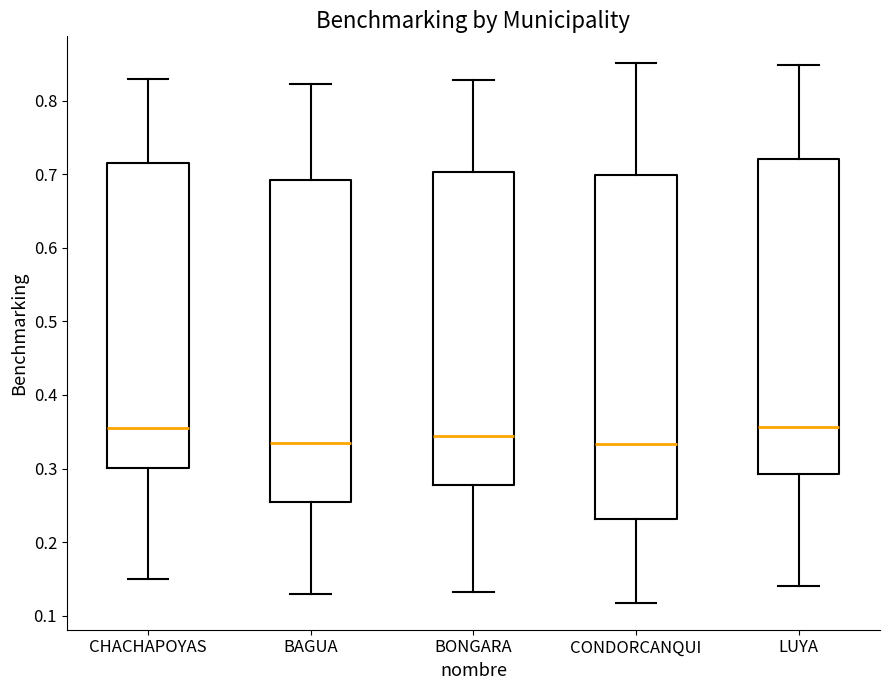

Reading left to right, read every box against the y-axis: the position of its median line, the range the box covers, and the ends of its whiskers. The values are not printed on the chart, so give them approximately, as read against the axis.

CHACHAPOYAS: median 0.35, box 0.30 to 0.72, whiskers 0.15 to 0.83
BAGUA: median 0.33, box 0.26 to 0.69, whiskers 0.13 to 0.82
BONGARA: median 0.34, box 0.28 to 0.70, whiskers 0.13 to 0.83
CONDORCANQUI: median 0.33, box 0.23 to 0.70, whiskers 0.12 to 0.85
LUYA: median 0.36, box 0.29 to 0.72, whiskers 0.14 to 0.85